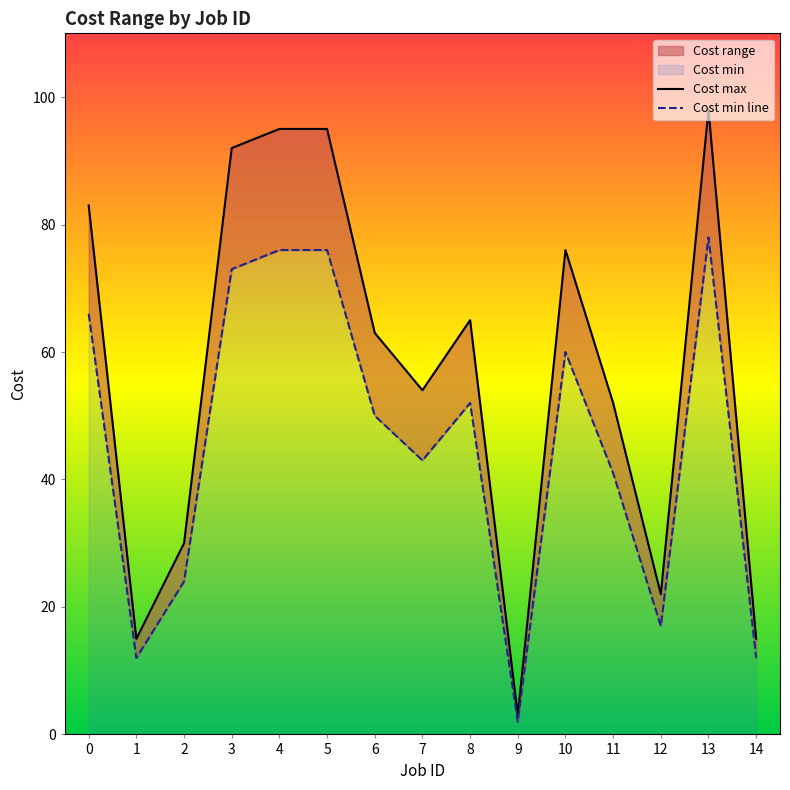

Reading left to right, transcribe all the data shown in this chart.

Cost min: 66	12	24	73	76	76	50	43	52	2	60	41	17	78	12
Cost max: 83	15	30	92	95	95	63	54	65	3	76	52	22	98	15